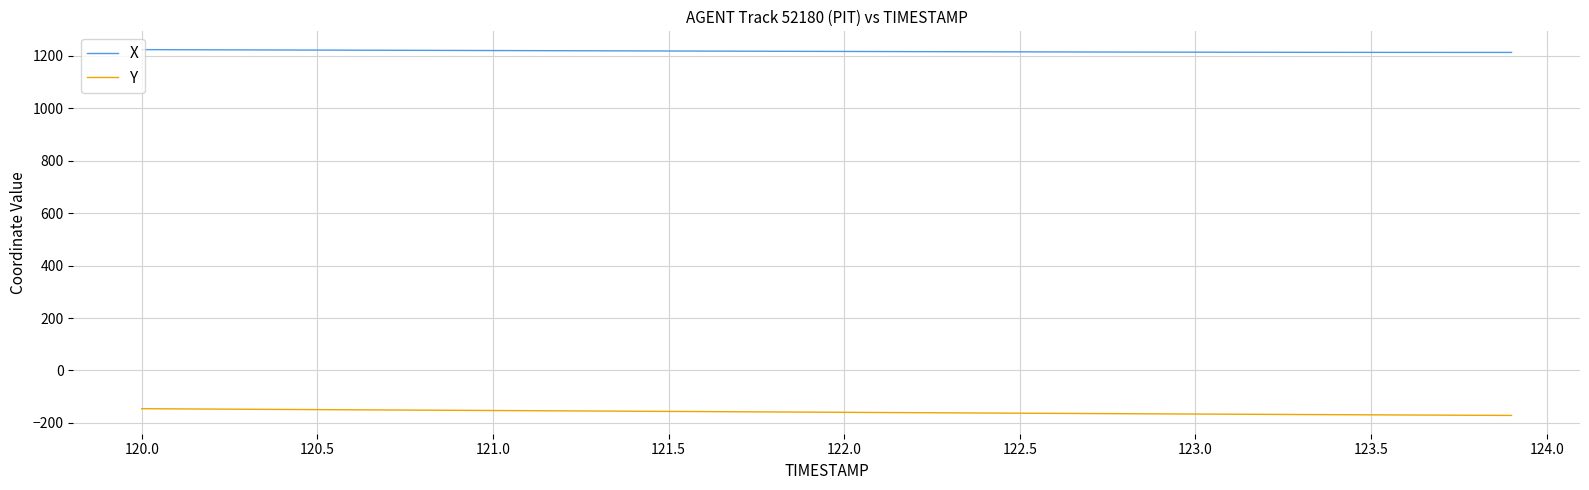

Rank the series by their average value, from highest to lowest.

X, Y